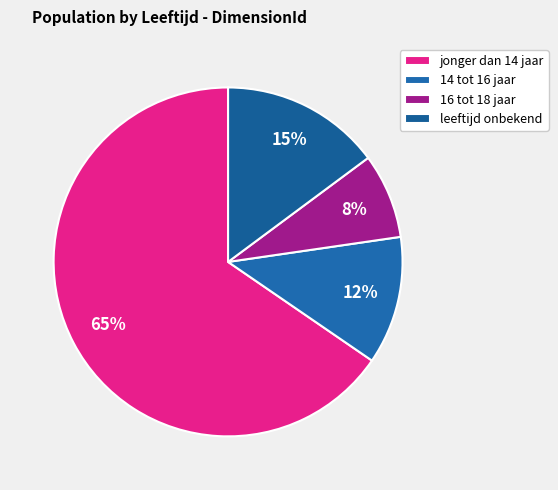

Does leeftijd onbekend account for over 50% of the chart?

No